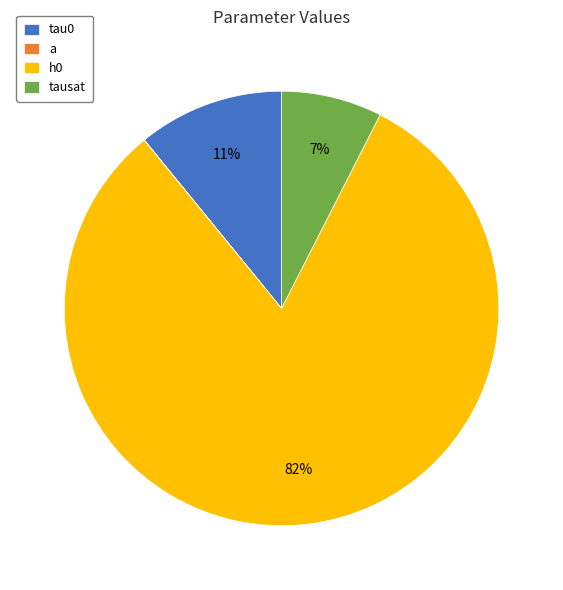

True or false: a accounts for 1% of the total.

False